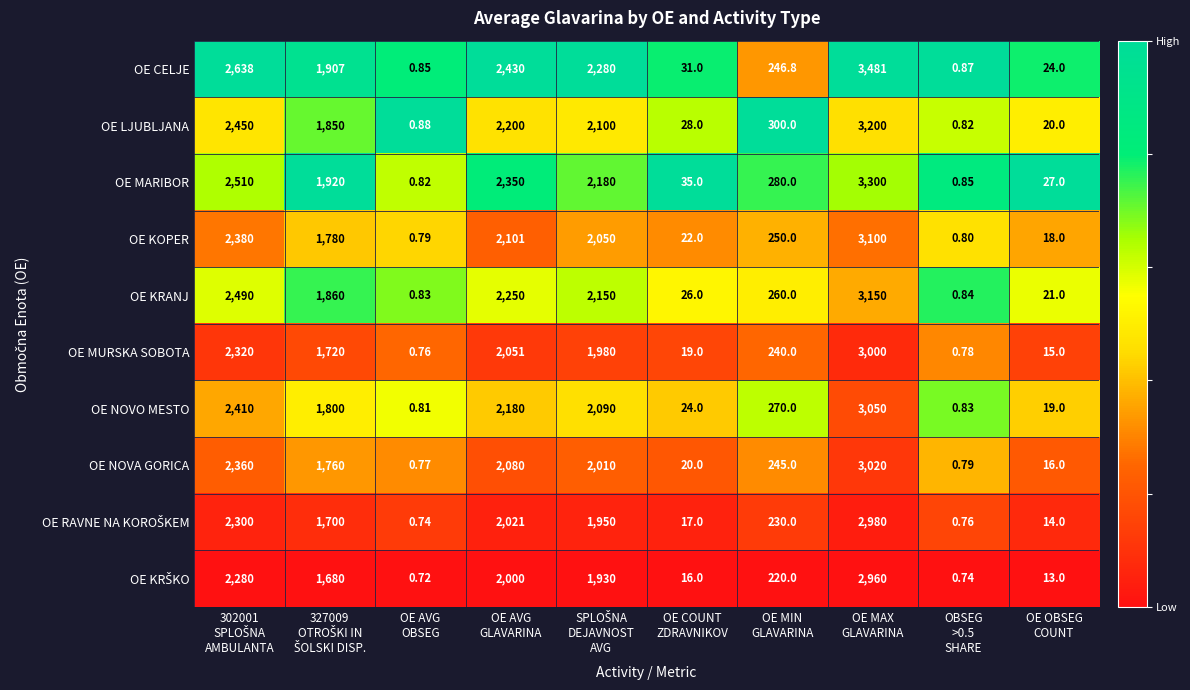

Which series has the largest total across all categories?

OE CELJE